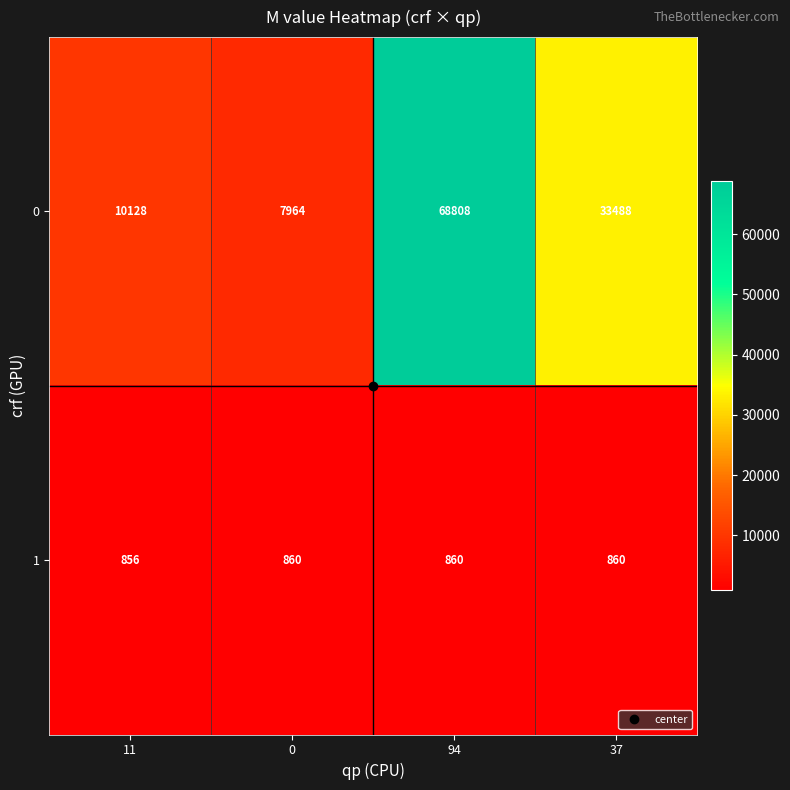

List the series in order of their peak value, highest first.

0, 1